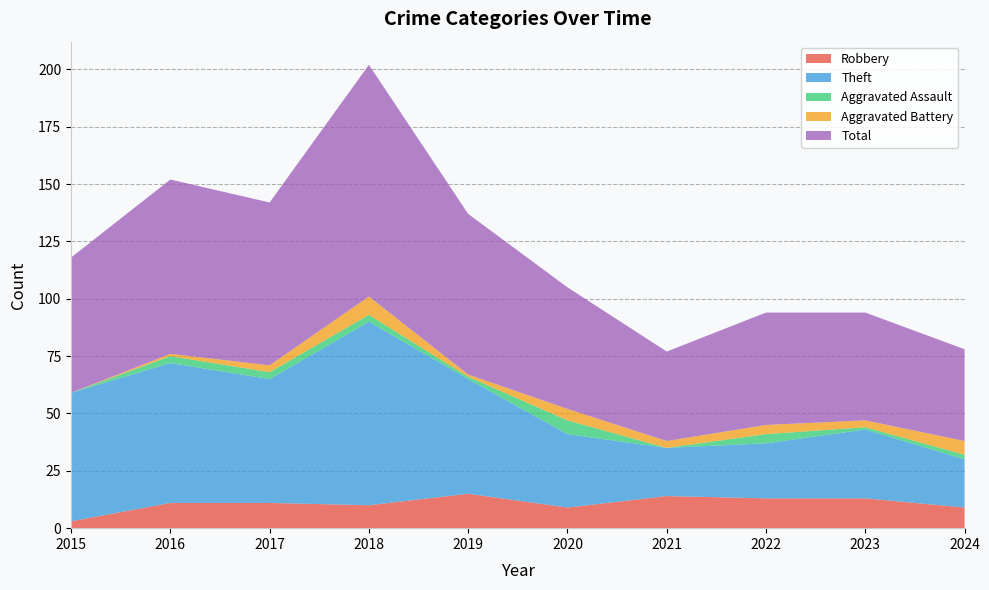

Reading right to left, what are all the values shown in this chart?

Robbery: 2024=9	2023=13	2022=13	2021=14	2020=9	2019=15	2018=10	2017=11	2016=11	2015=3
Theft: 2024=21	2023=30	2022=24	2021=21	2020=32	2019=50	2018=80	2017=54	2016=61	2015=56
Aggravated Assault: 2024=2	2023=1	2022=4	2021=0	2020=6	2019=1	2018=3	2017=3	2016=3	2015=0
Aggravated Battery: 2024=6	2023=3	2022=4	2021=3	2020=5	2019=1	2018=8	2017=3	2016=1	2015=0
Total: 2024=40	2023=47	2022=49	2021=39	2020=53	2019=70	2018=101	2017=71	2016=76	2015=59